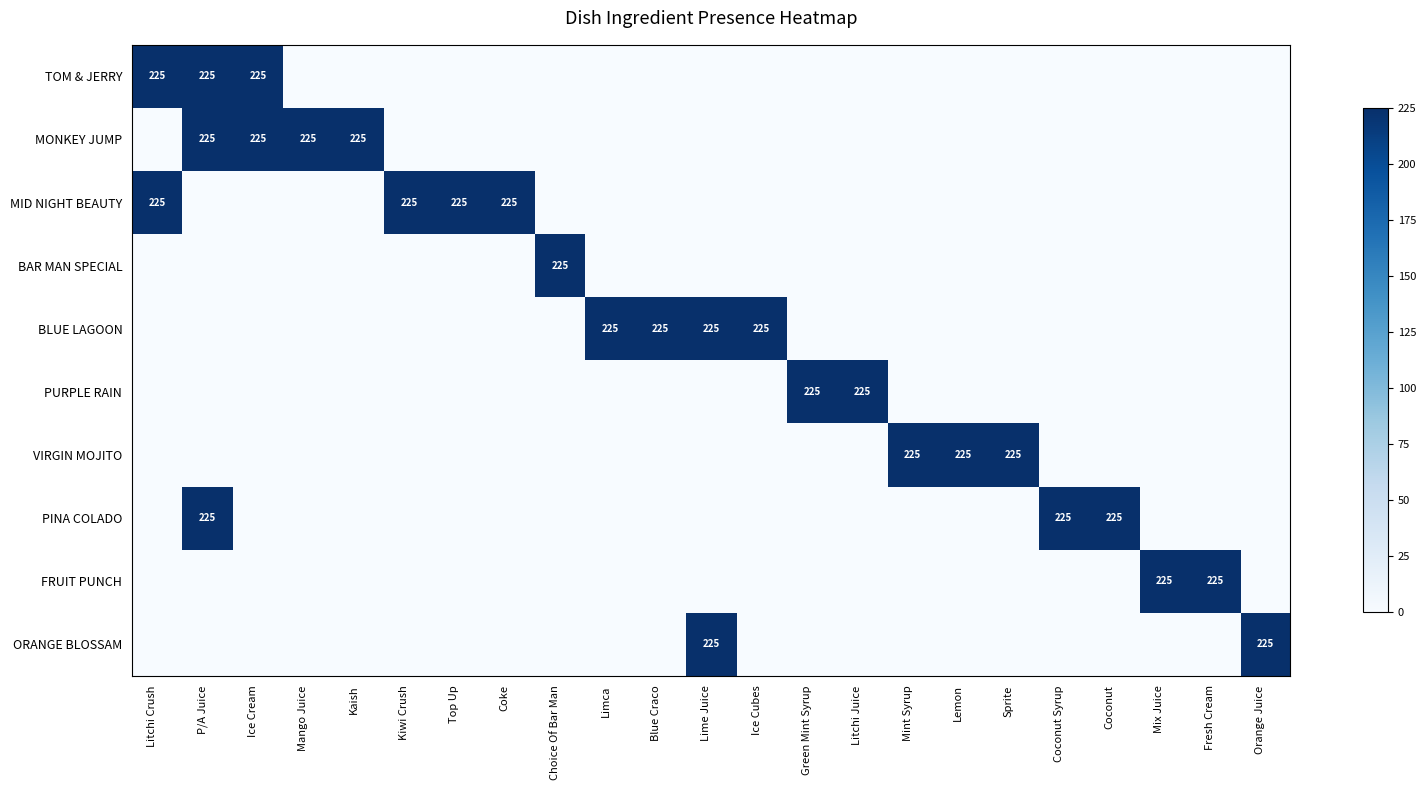

The MONKEY JUMP series shows 225 at P/A Juice. True or false?

True